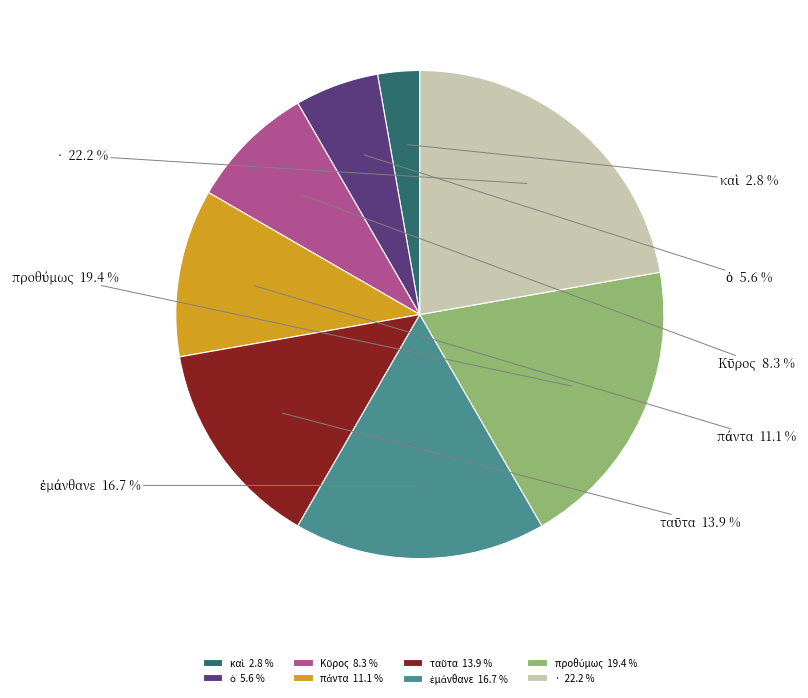

Is there a majority slice in this chart?

No